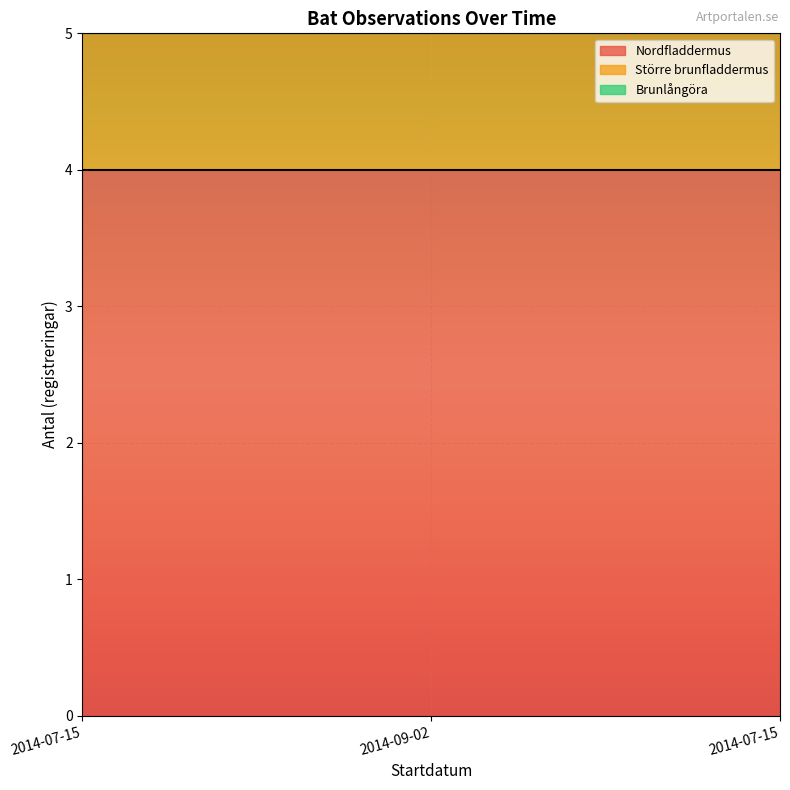

Reading left to right, what are all the values shown in this chart?

4	1	1